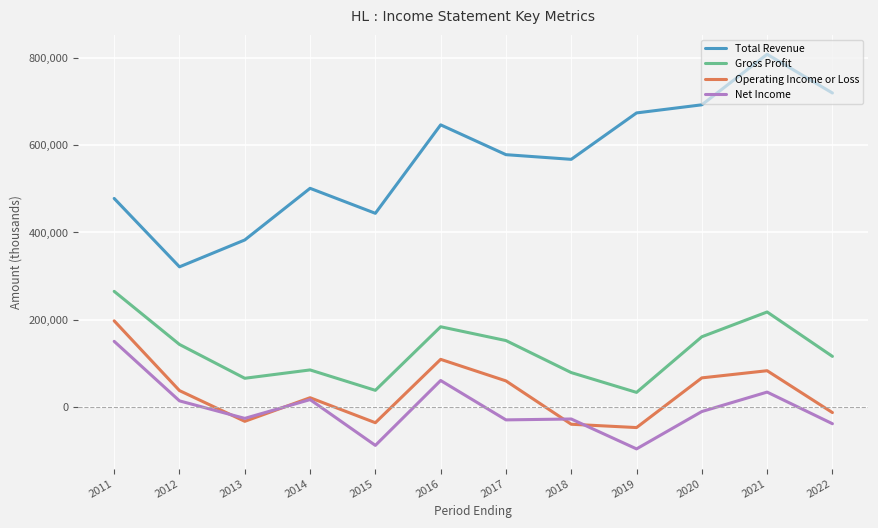

True or false: Total Revenue and Net Income cross at least once.

False